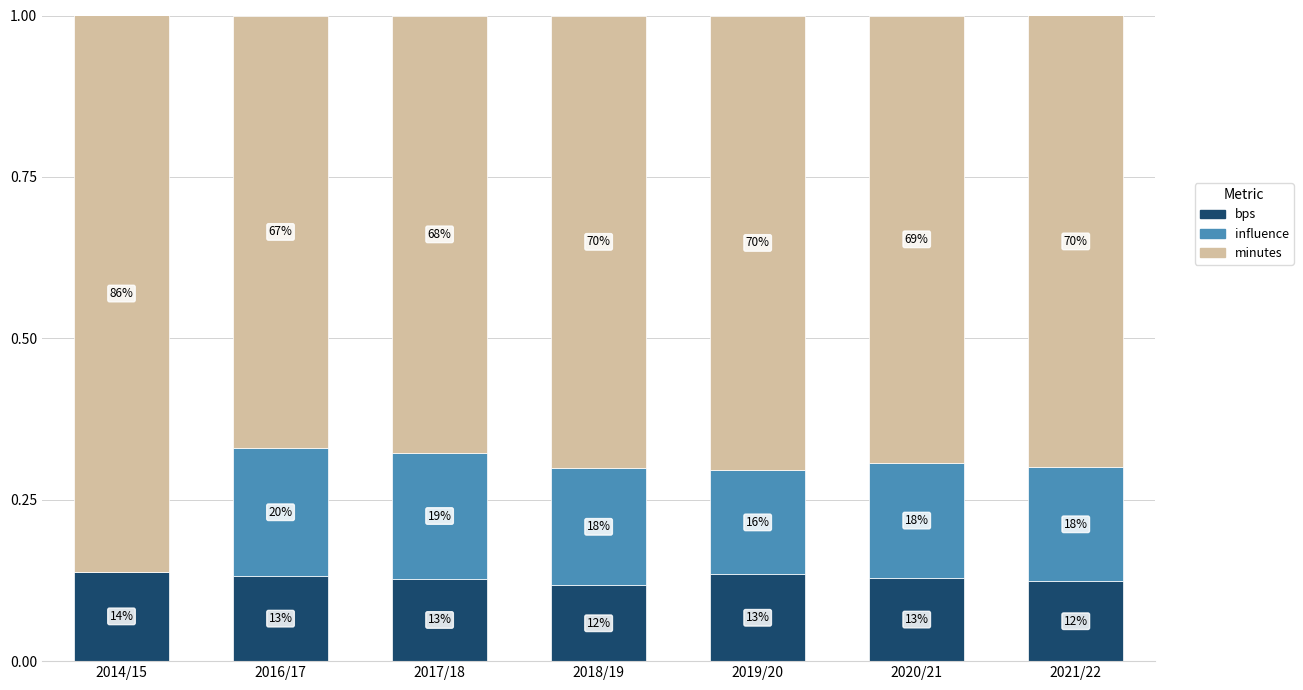

At which label is bps closest to 0?

2018/19